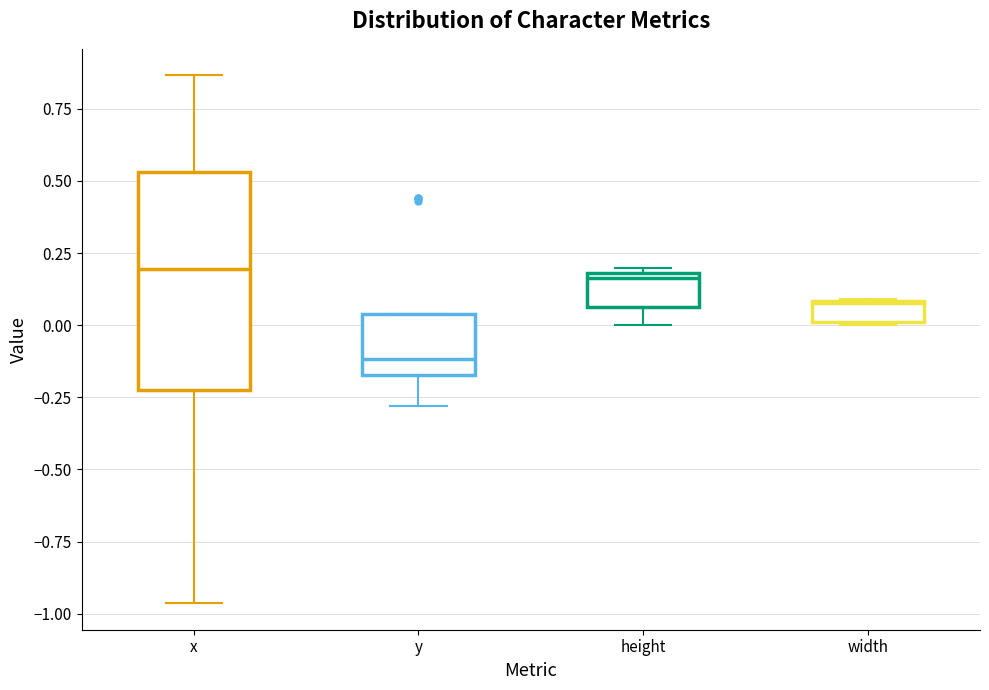

Which box's median line is the lowest?

y